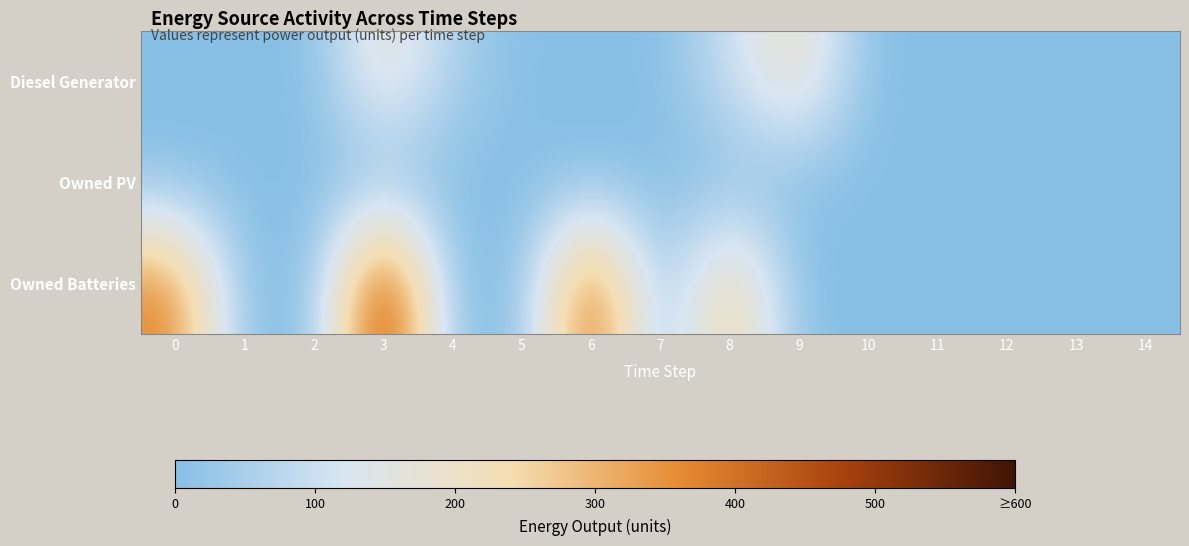

Reading right to left, what are all the values shown in this chart?

Diesel Generator: 14=0	13=0	12=0	11=0	10=0	9=217	8=101	7=0	6=0	5=1	4=52	3=199	2=0	1=0	0=0
Owned PV: 14=0	13=0	12=0	11=0	10=0	9=0	8=0	7=0	6=0	5=0	4=0	3=0	2=0	1=0	0=0
Owned Batteries: 14=0	13=0	12=0	11=0	10=0	9=0	8=295	7=0	6=458	5=0	4=0	3=538	2=0	1=0	0=378